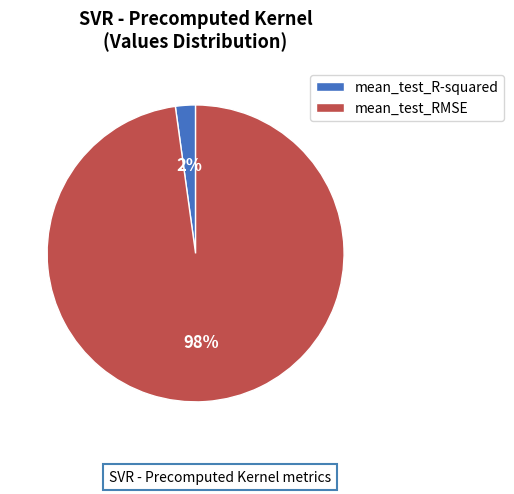

True or false: mean_test_R-squared accounts for 2% of the total.

True